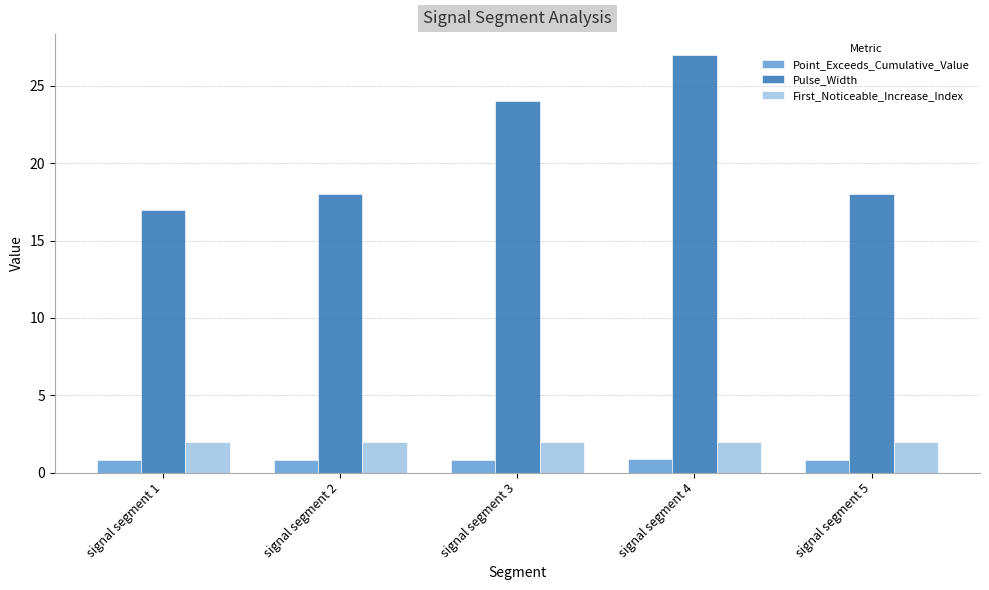

What is the lowest value of the Pulse_Width series?

17.0